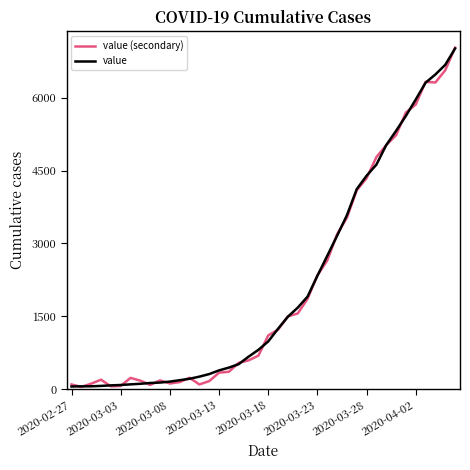

How many lines are shown in the chart?

2